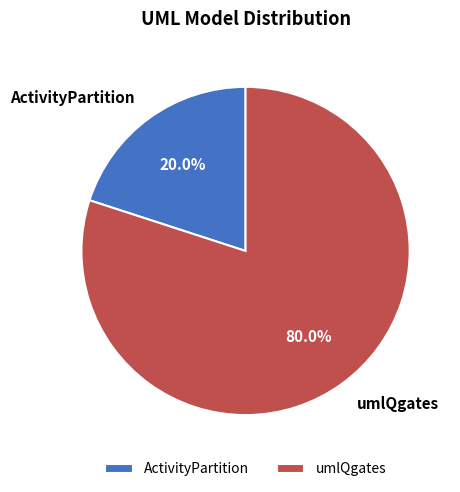

To the nearest percent, what is the average slice percentage?

50%